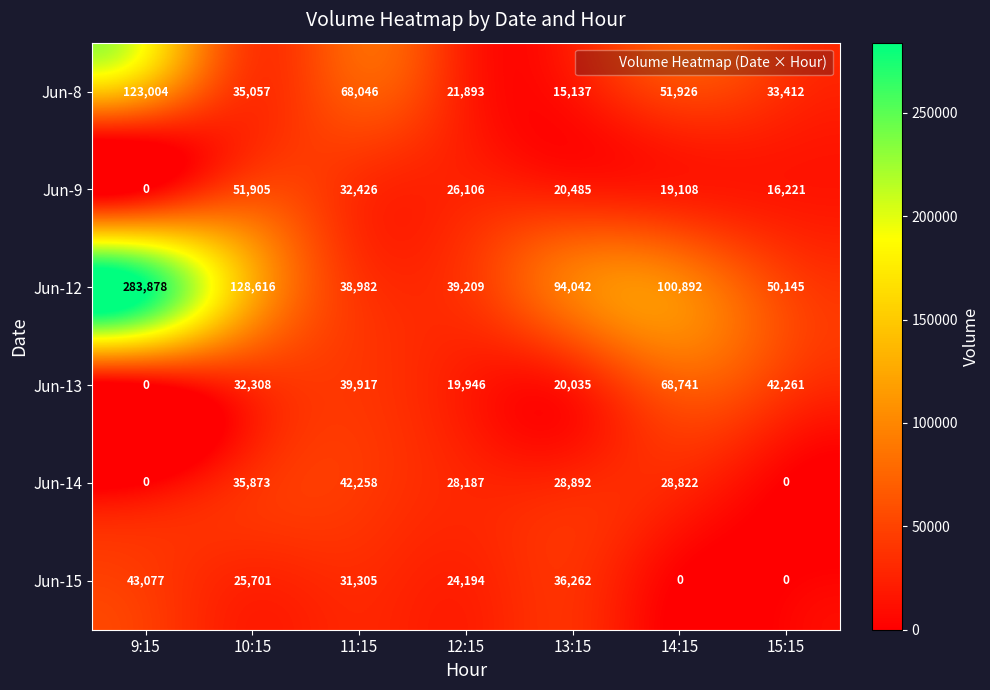

What is the sum of the Jun-8 values at 11:15 and 15:15?

101458